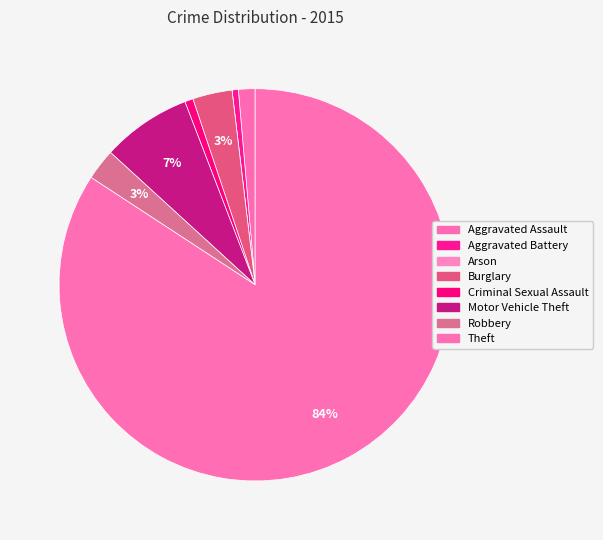

What is the change in value from Criminal Sexual Assault to Motor Vehicle Theft?

+39